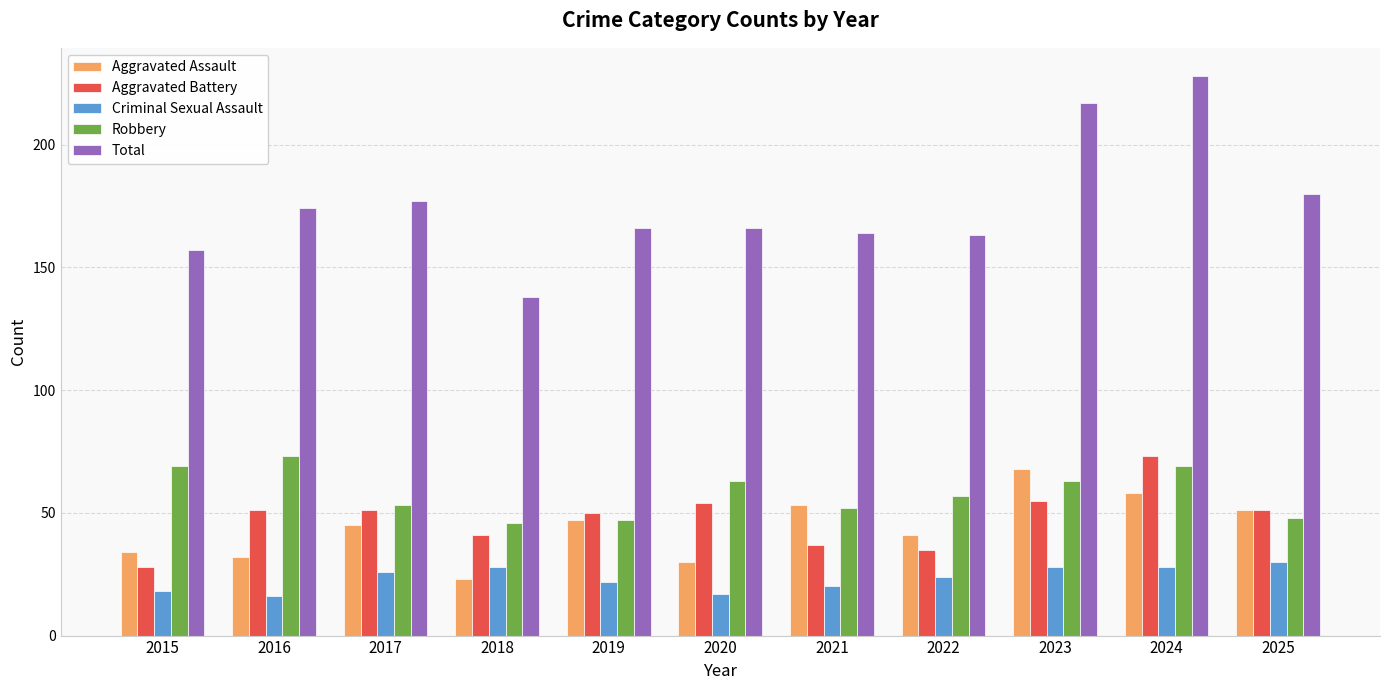

What are all the series names shown in the legend?

Aggravated Assault, Aggravated Battery, Criminal Sexual Assault, Robbery, Total